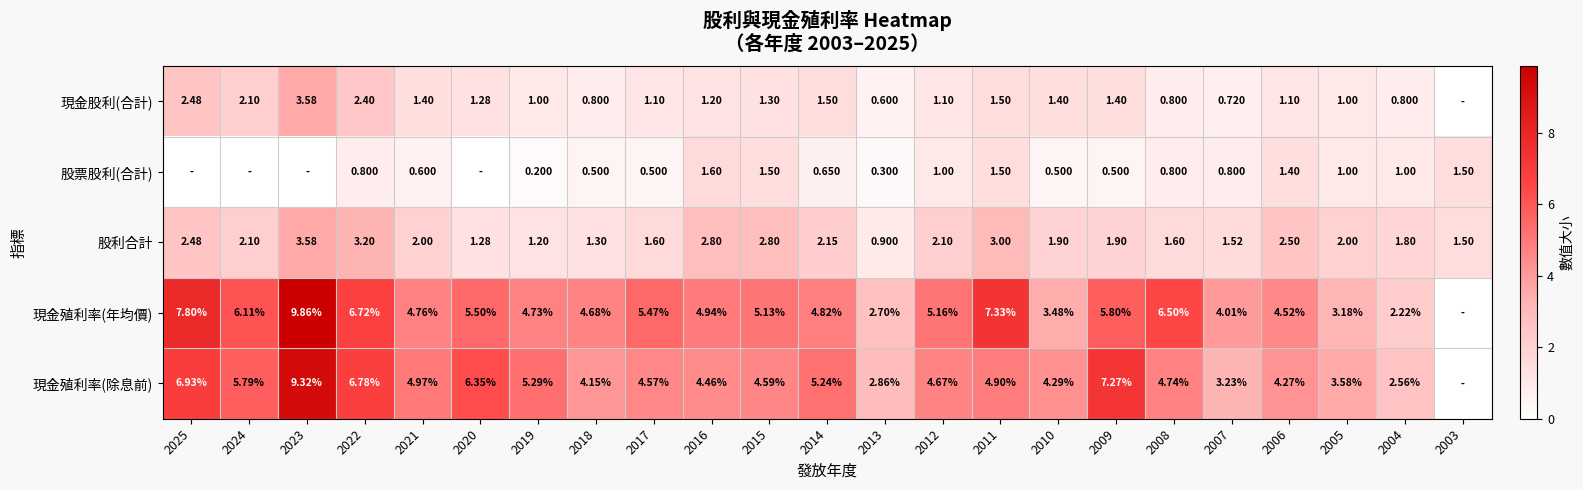

At 2006, list the series in order from largest to smallest.

現金殖利率(年均價), 現金殖利率(除息前), 股利合計, 股票股利(合計), 現金股利(合計)